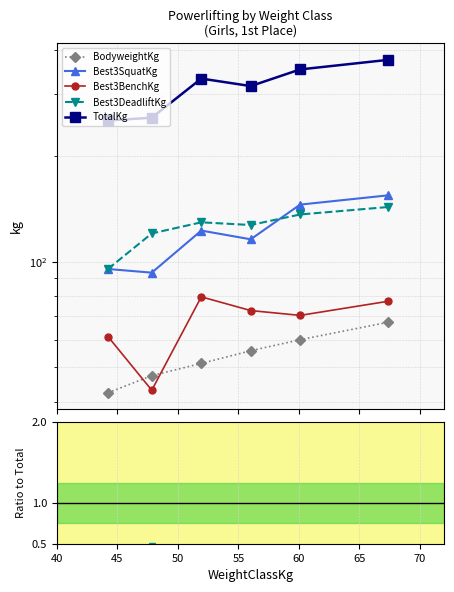

What is the total value across all series at 65?

442.4